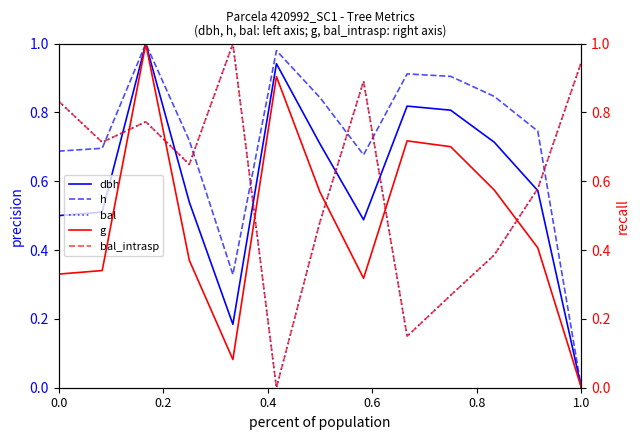

What is the difference between the maximum and minimum values in the bal series?

1.0